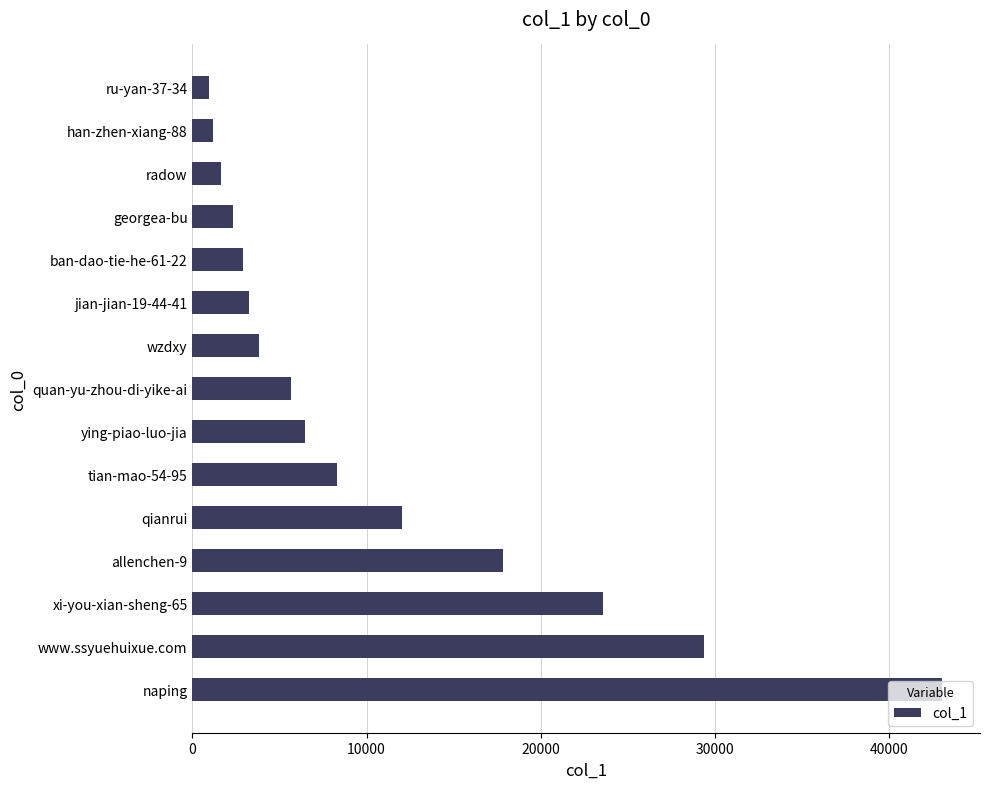

The value at ru-yan-37-34 is 934. True or false?

True